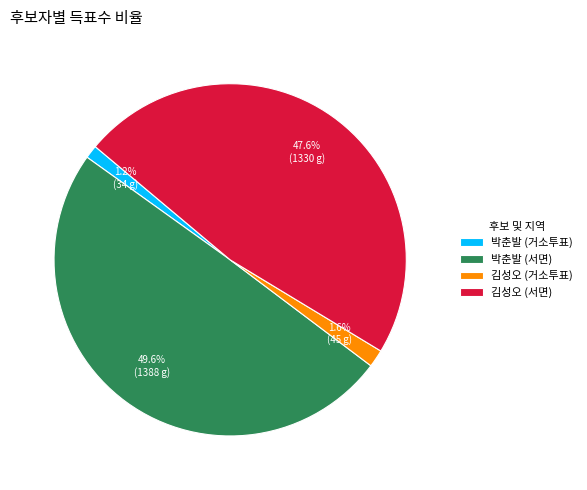

Is there any slice that represents more than half of the pie?

No